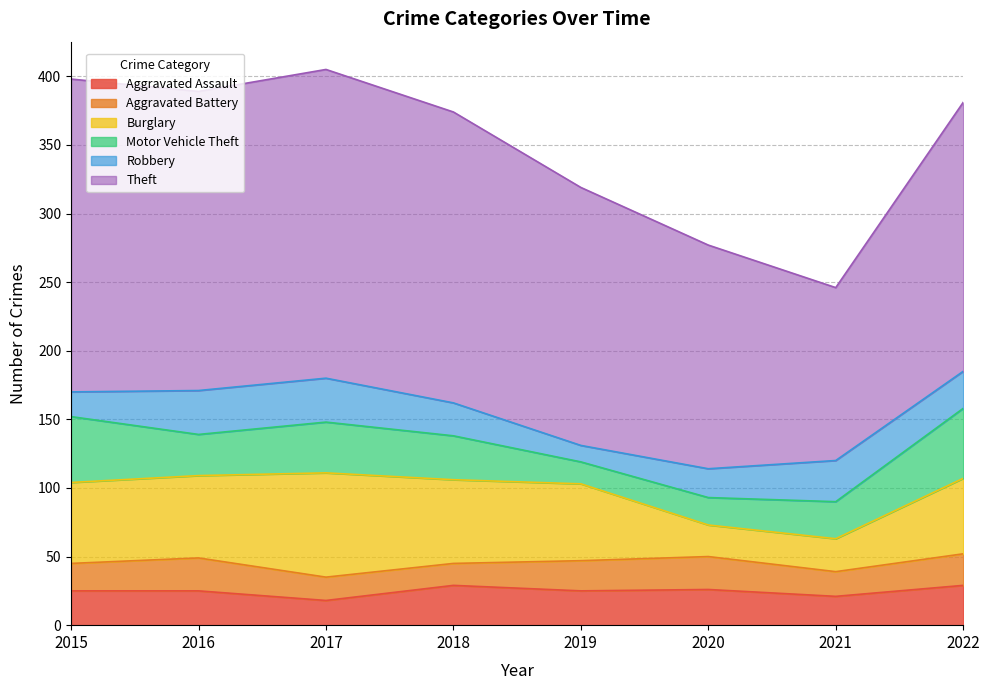

How many times do Motor Vehicle Theft and Burglary cross each other?

2